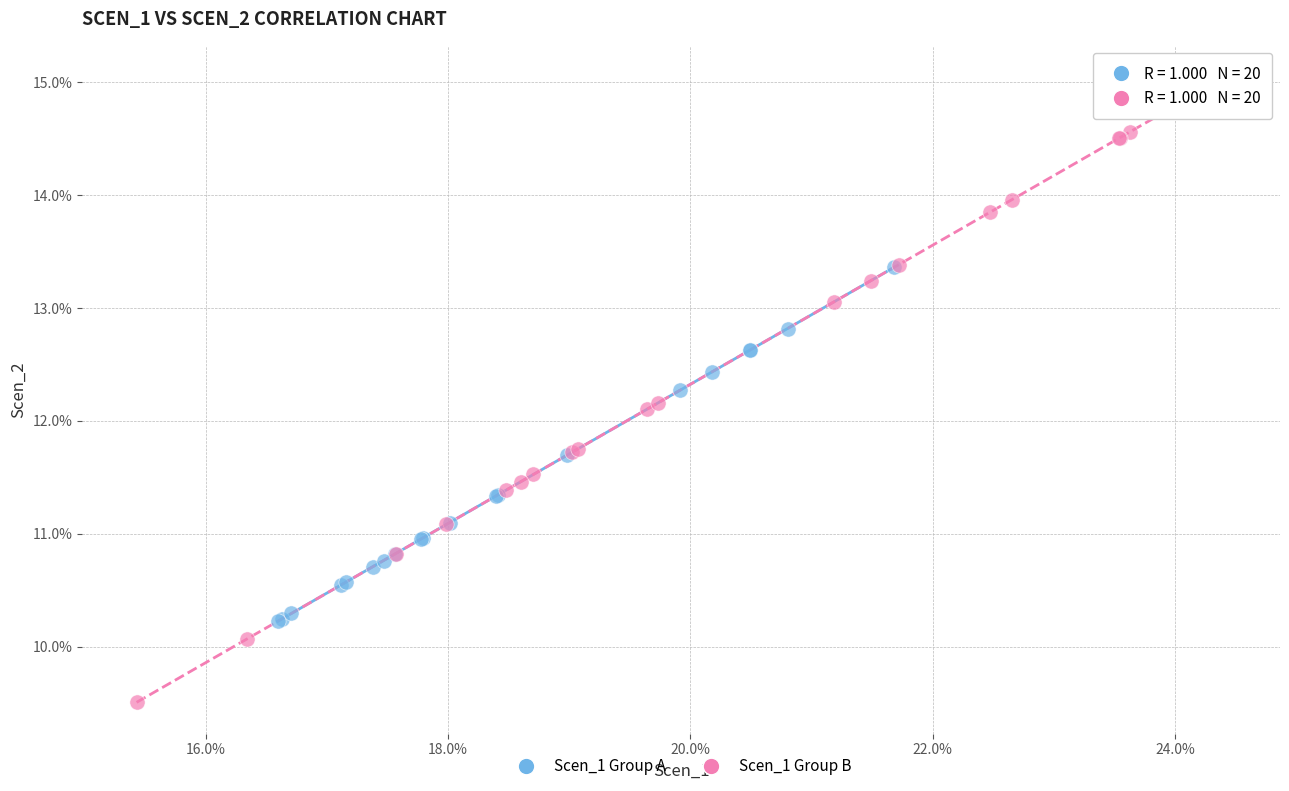

Which series contains the highest Y value?

Scen_1 Group B